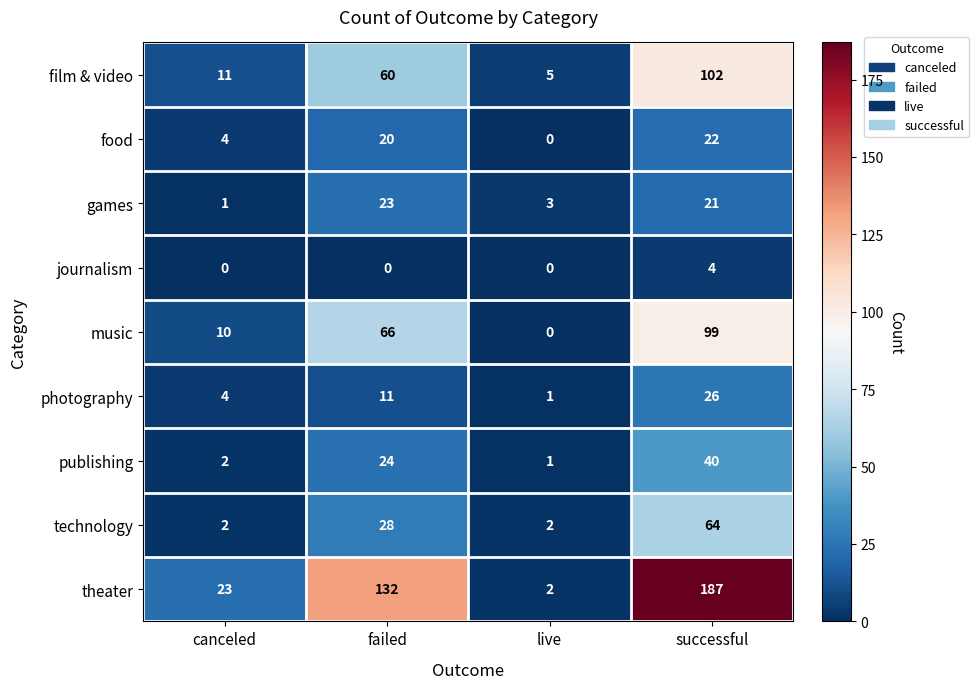

What is the total value across all series at live?

14